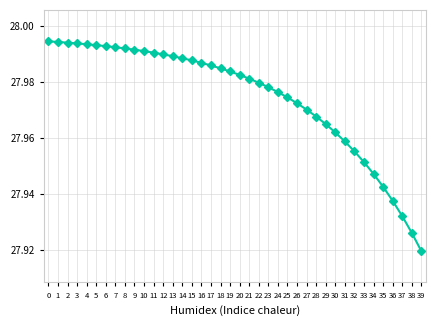

What is the difference between the second highest and minimum values?

0.1